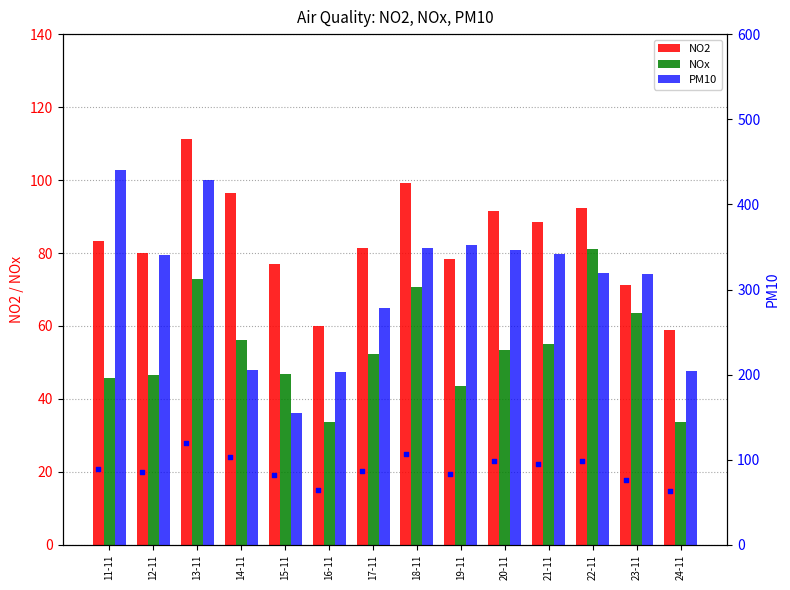

At how many categories does at least one series exceed 132?

14